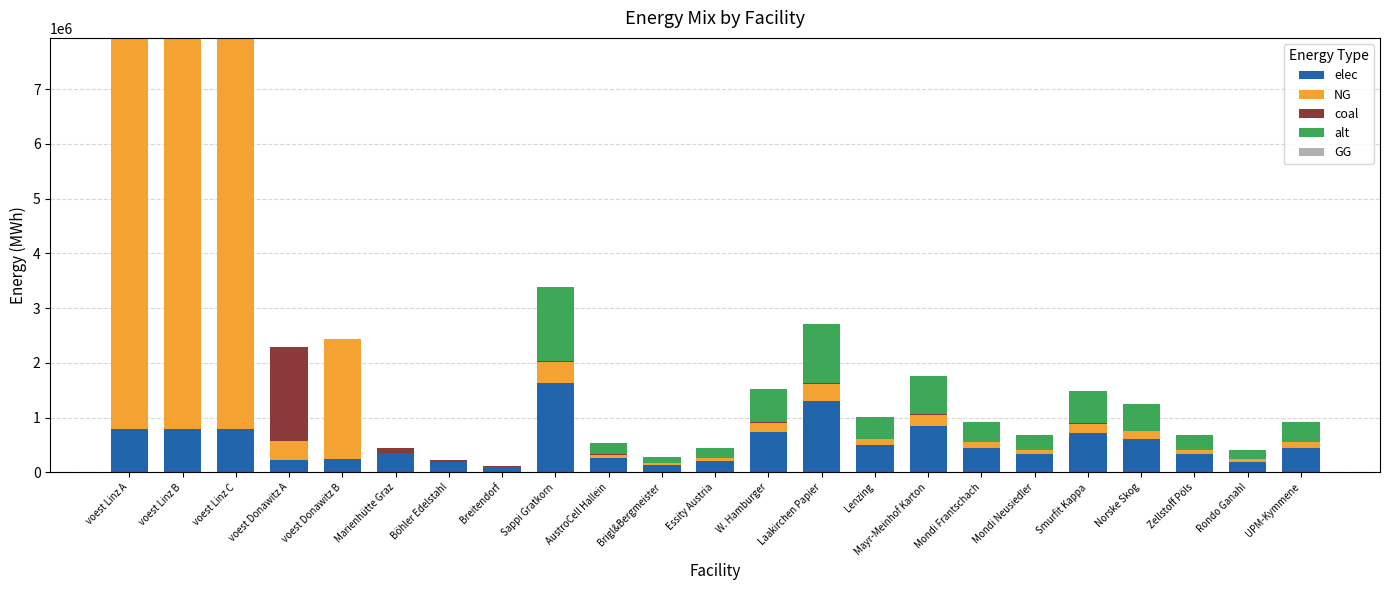

What is the sum of all elec values?

12162832.0